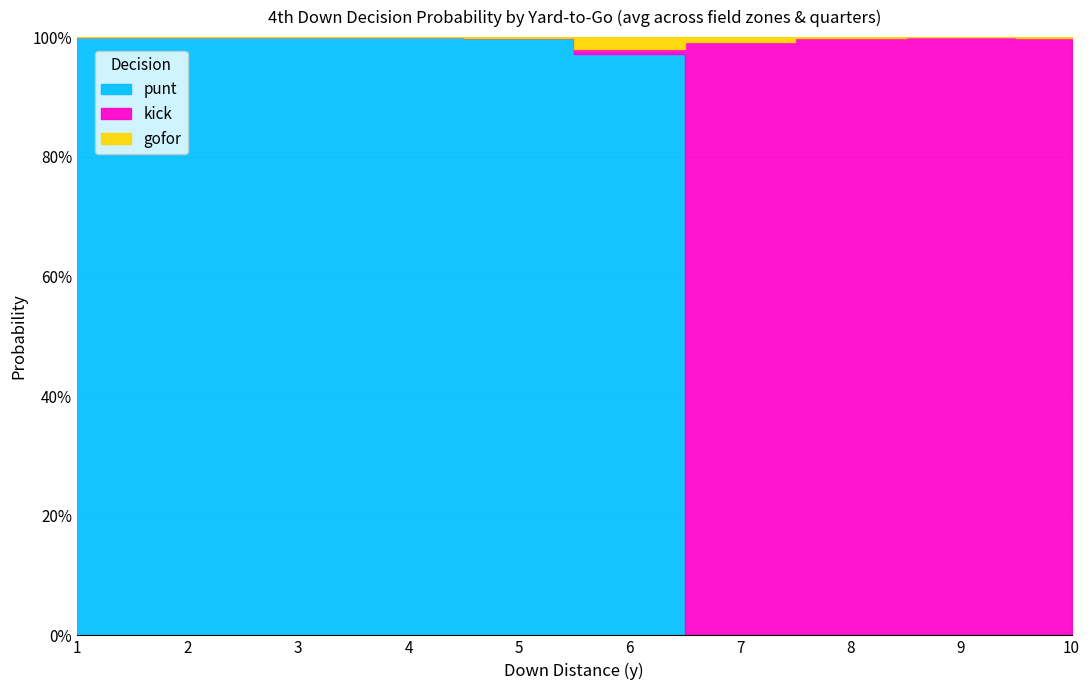

How many lines are shown in the chart?

3